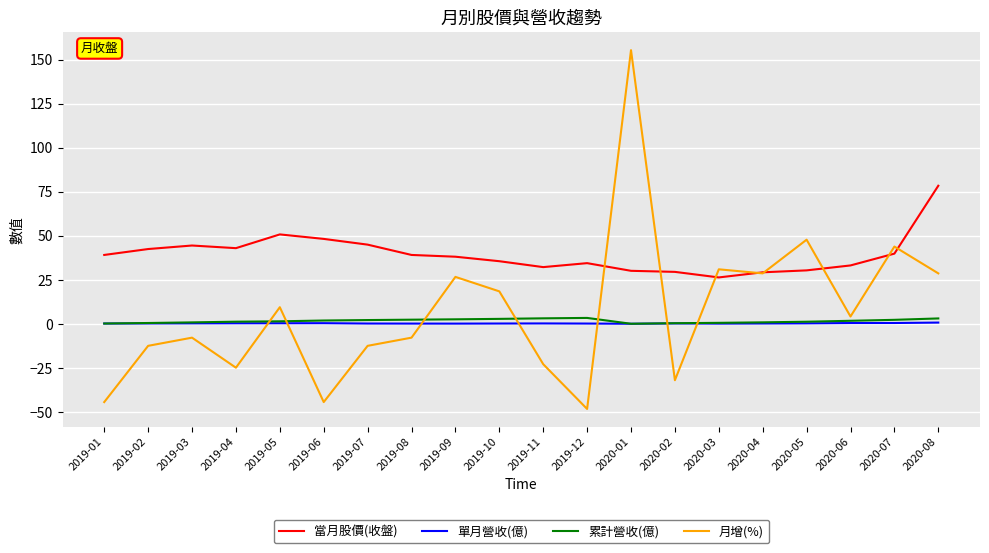

True or false: 累計營收(億) and 月增(%) intersect in this chart.

True